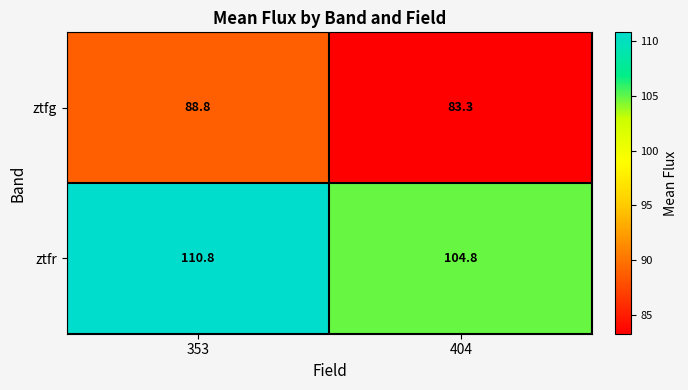

Reading left to right, what are all the values shown in this chart?

ztfg: 353=88.8	404=83.3
ztfr: 353=110.8	404=104.8